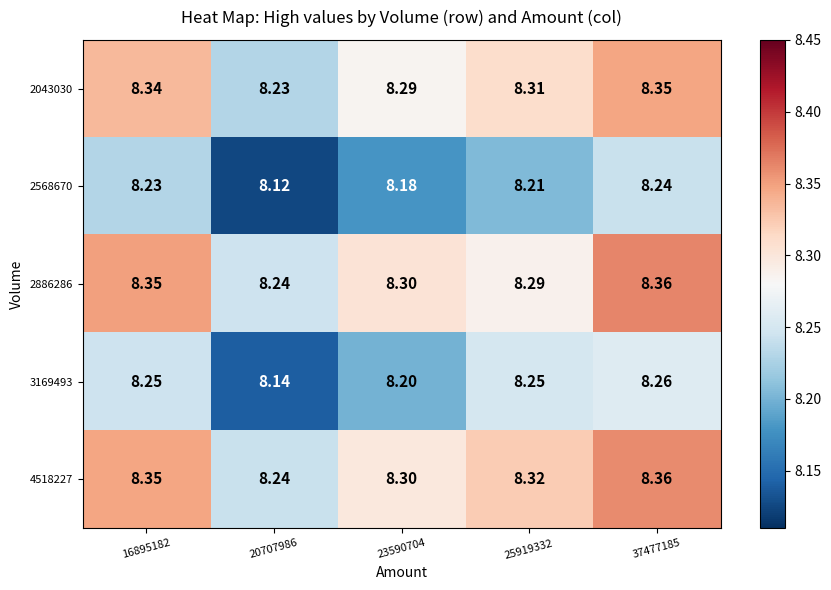

How many series are shown in this chart?

5